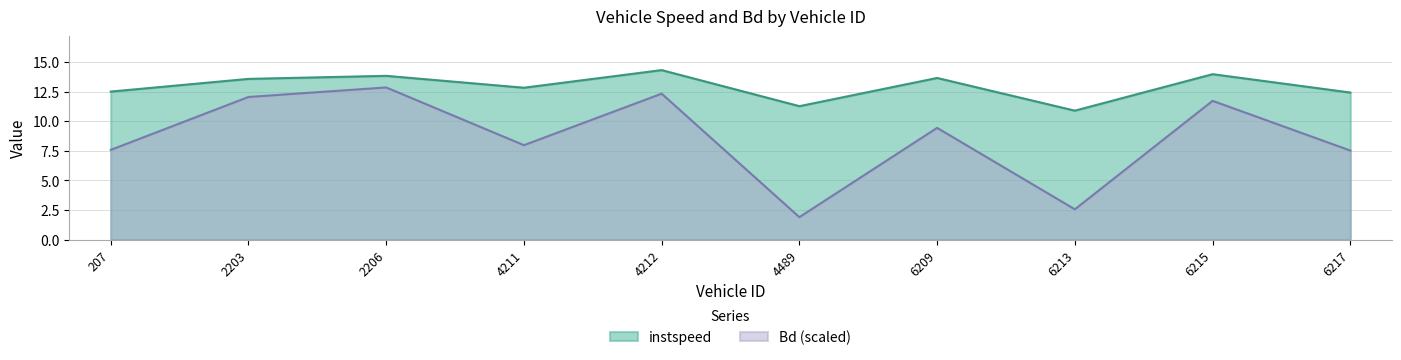

At which category is the sum across all series the highest?

2206